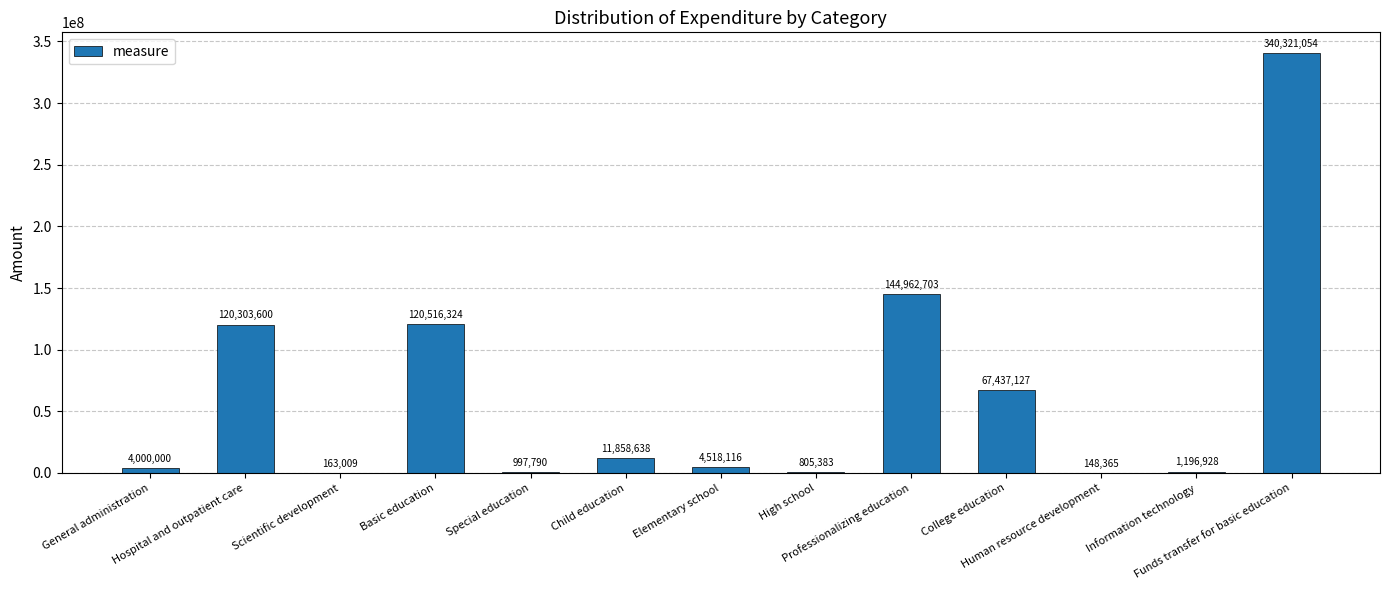

Between Information technology and College education, which is larger?

College education